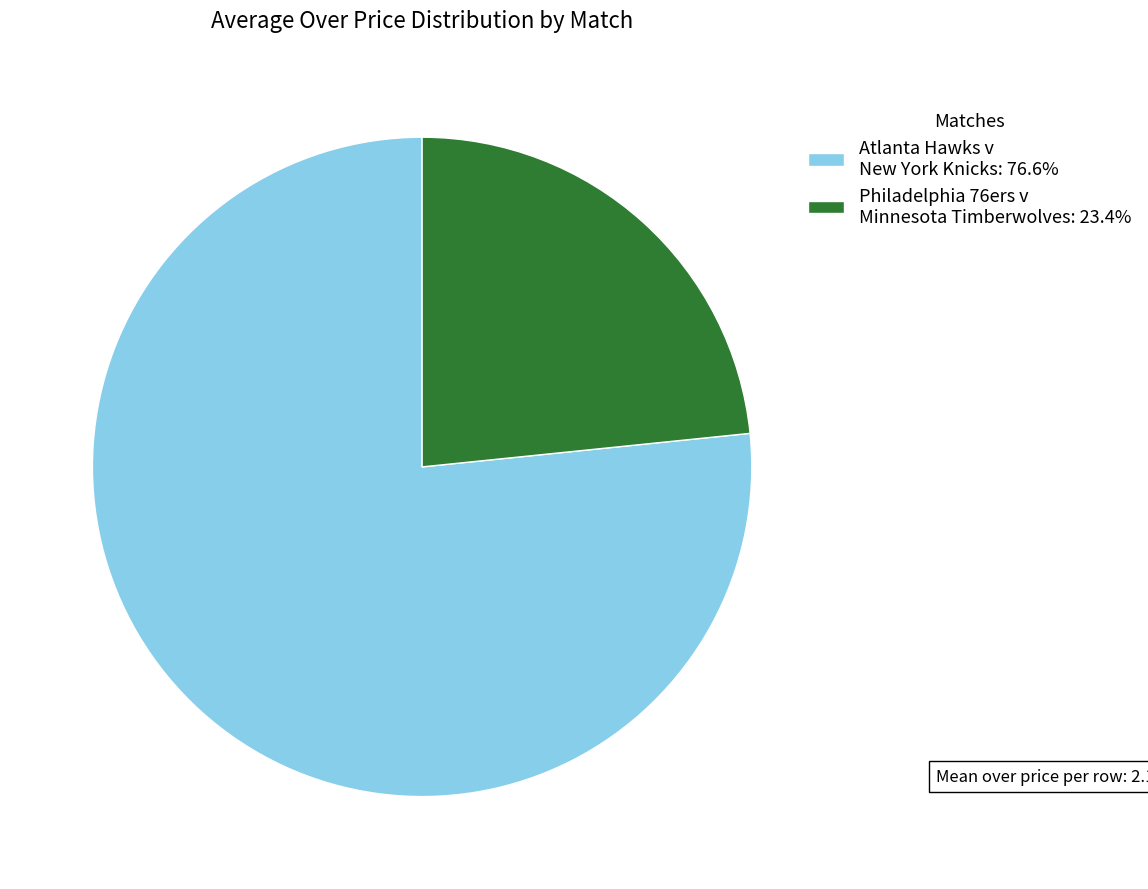

How many slices are in this pie chart?

2